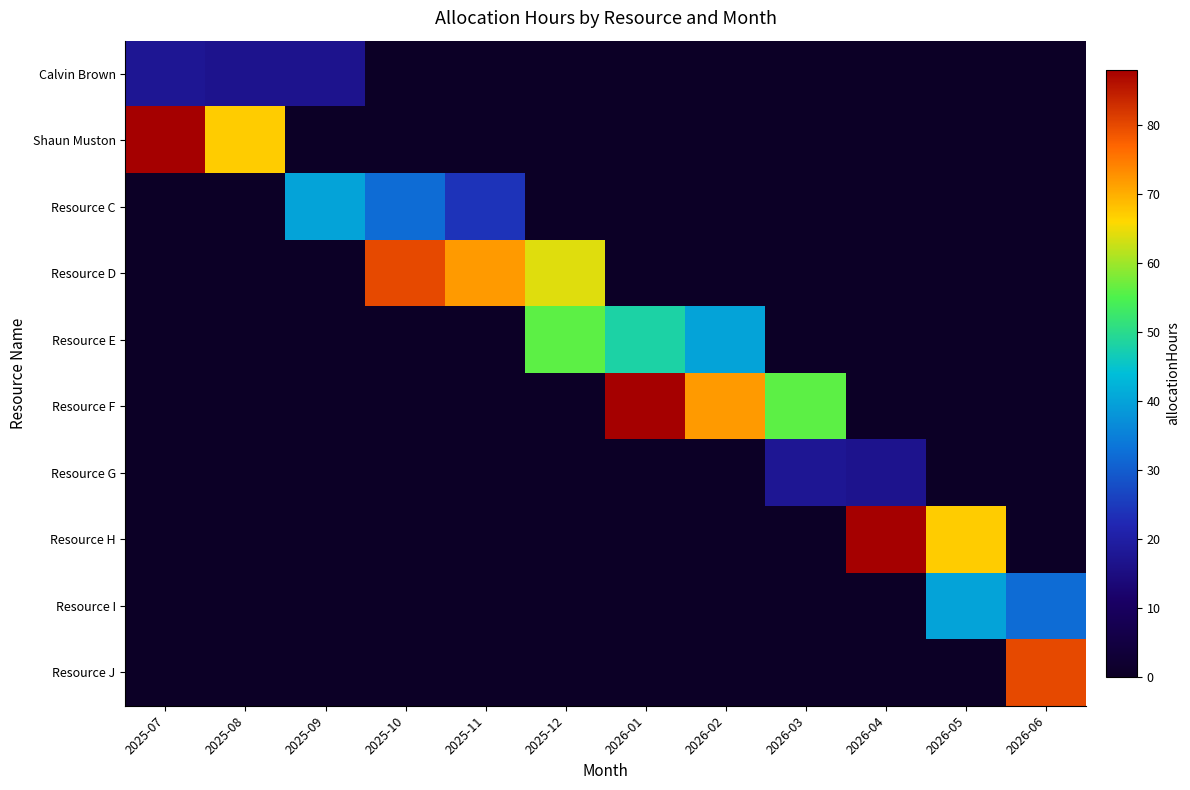

Reading right to left, what are all the values shown in this chart?

Calvin Brown: 2026-06=0.0	2026-05=0.0	2026-04=0.0	2026-03=0.0	2026-02=0.0	2026-01=0.0	2025-12=0.0	2025-11=0.0	2025-10=0.0	2025-09=16.8	2025-08=16.8	2025-07=17.6
Shaun Muston: 2026-06=0.0	2026-05=0.0	2026-04=0.0	2026-03=0.0	2026-02=0.0	2026-01=0.0	2025-12=0.0	2025-11=0.0	2025-10=0.0	2025-09=0.0	2025-08=67.2	2025-07=88.0
Resource C: 2026-06=0.0	2026-05=0.0	2026-04=0.0	2026-03=0.0	2026-02=0.0	2026-01=0.0	2025-12=0.0	2025-11=24.0	2025-10=32.0	2025-09=40.0	2025-08=0.0	2025-07=0.0
Resource D: 2026-06=0.0	2026-05=0.0	2026-04=0.0	2026-03=0.0	2026-02=0.0	2026-01=0.0	2025-12=64.0	2025-11=72.0	2025-10=80.0	2025-09=0.0	2025-08=0.0	2025-07=0.0
Resource E: 2026-06=0.0	2026-05=0.0	2026-04=0.0	2026-03=0.0	2026-02=40.0	2026-01=48.0	2025-12=56.0	2025-11=0.0	2025-10=0.0	2025-09=0.0	2025-08=0.0	2025-07=0.0
Resource F: 2026-06=0.0	2026-05=0.0	2026-04=0.0	2026-03=56.0	2026-02=72.0	2026-01=88.0	2025-12=0.0	2025-11=0.0	2025-10=0.0	2025-09=0.0	2025-08=0.0	2025-07=0.0
Resource G: 2026-06=0.0	2026-05=0.0	2026-04=16.8	2026-03=17.6	2026-02=0.0	2026-01=0.0	2025-12=0.0	2025-11=0.0	2025-10=0.0	2025-09=0.0	2025-08=0.0	2025-07=0.0
Resource H: 2026-06=0.0	2026-05=67.2	2026-04=88.0	2026-03=0.0	2026-02=0.0	2026-01=0.0	2025-12=0.0	2025-11=0.0	2025-10=0.0	2025-09=0.0	2025-08=0.0	2025-07=0.0
Resource I: 2026-06=32.0	2026-05=40.0	2026-04=0.0	2026-03=0.0	2026-02=0.0	2026-01=0.0	2025-12=0.0	2025-11=0.0	2025-10=0.0	2025-09=0.0	2025-08=0.0	2025-07=0.0
Resource J: 2026-06=80.0	2026-05=0.0	2026-04=0.0	2026-03=0.0	2026-02=0.0	2026-01=0.0	2025-12=0.0	2025-11=0.0	2025-10=0.0	2025-09=0.0	2025-08=0.0	2025-07=0.0